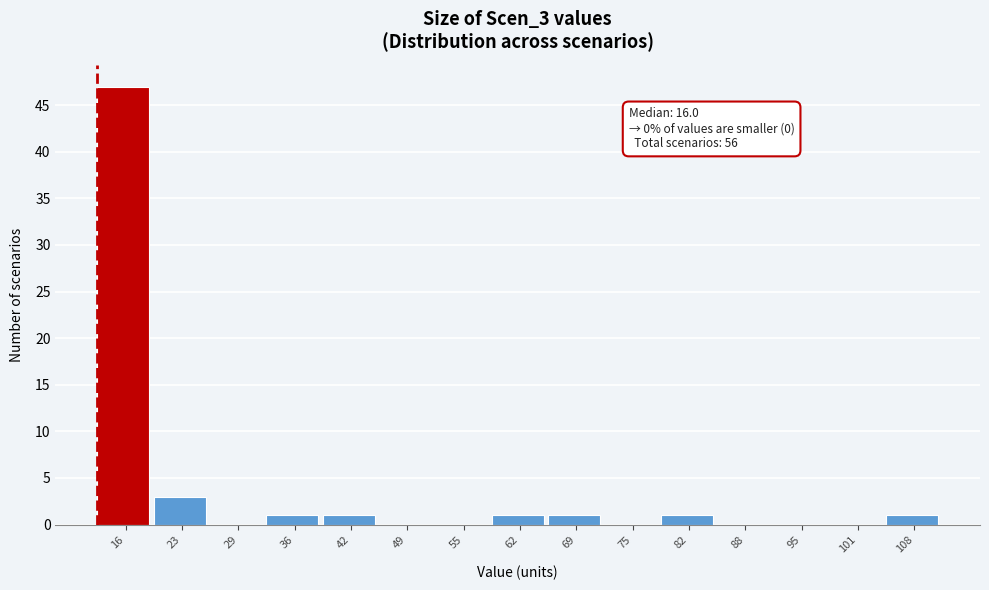

Reading right to left, transcribe all the data shown in this chart.

108=1	101=0	95=0	88=0	82=1	75=0	69=1	62=1	55=0	49=0	42=1	36=1	29=0	23=3	16=47